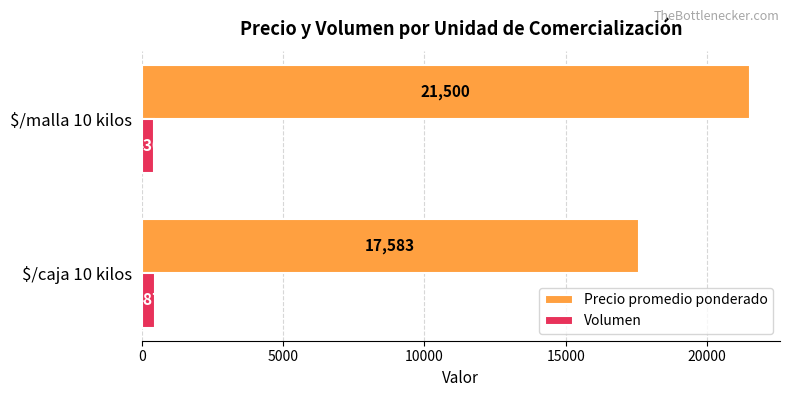

True or false: Precio promedio ponderado has a value of 21500 at $/malla 10 kilos.

True